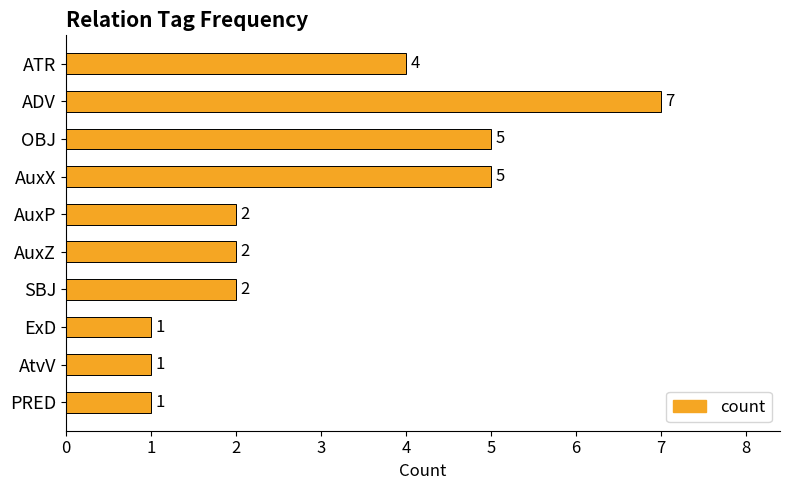

What is the label of the 6th bar from the bottom?

AuxP